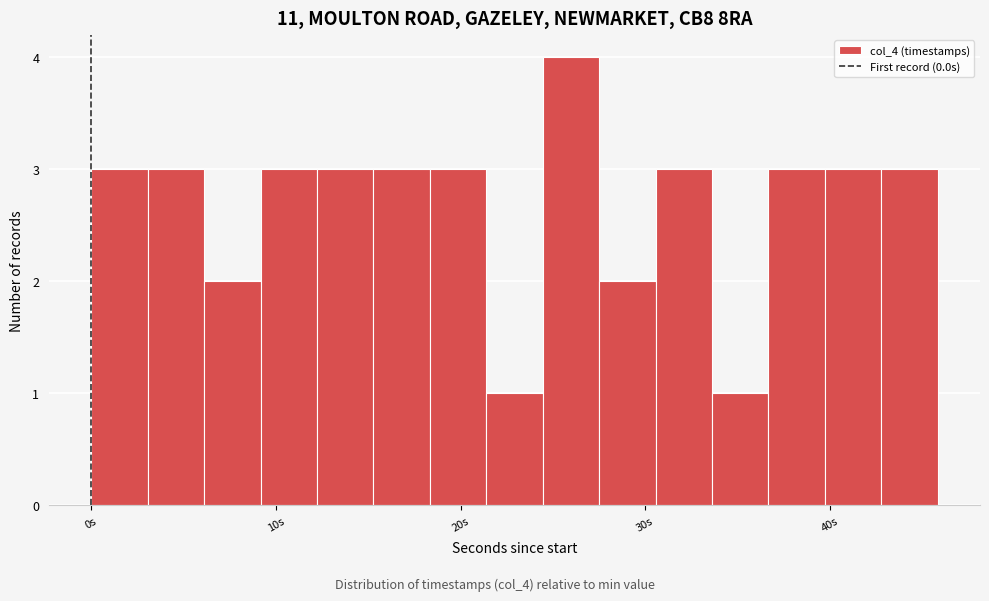

Read against the x-axis, roughly where is the centre of the tallest bar?

26